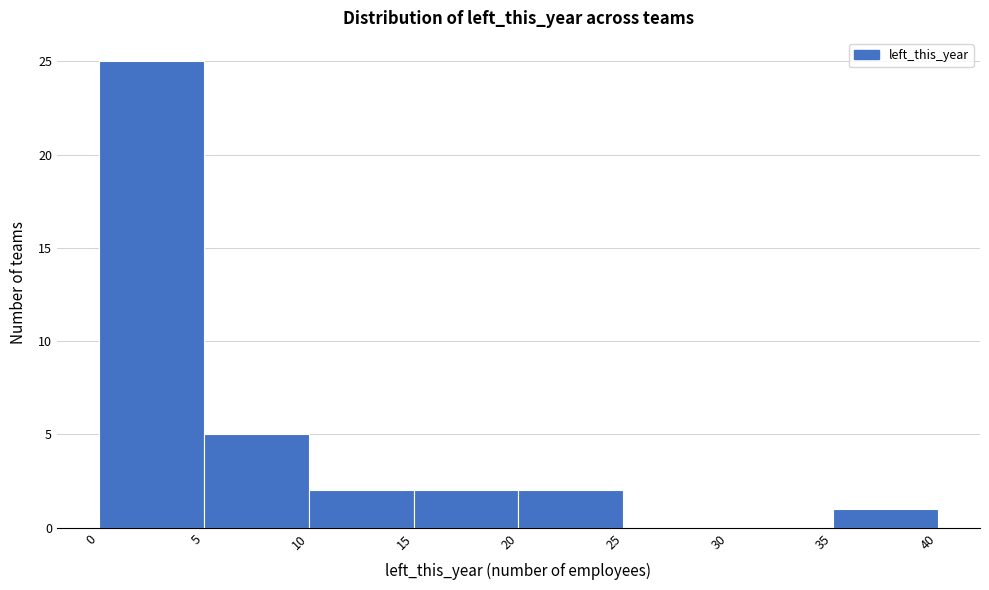

How tall is the bar that spans 35 to 40 on the x-axis? The values are not printed on the chart, so give them approximately, as read against the axis.

1